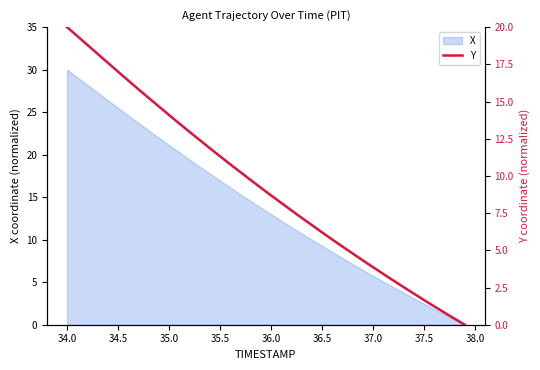

True or false: X has a value of 16.1 at 36.5.

False